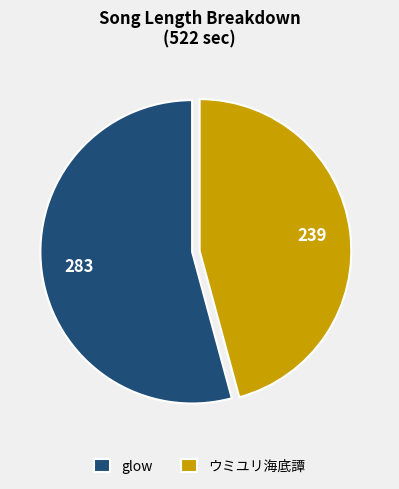

Rank the categories by value from highest to lowest.

glow, ウミユリ海底譚